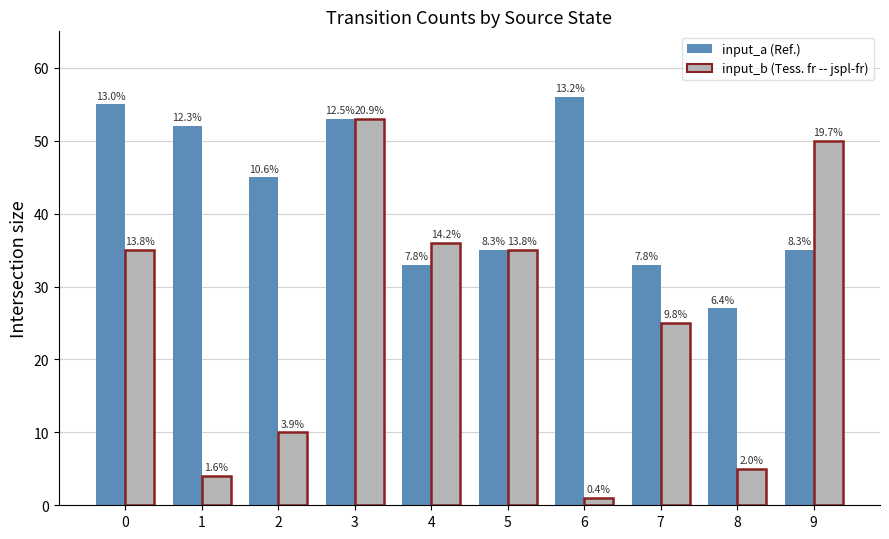

Are the bars horizontal?

No